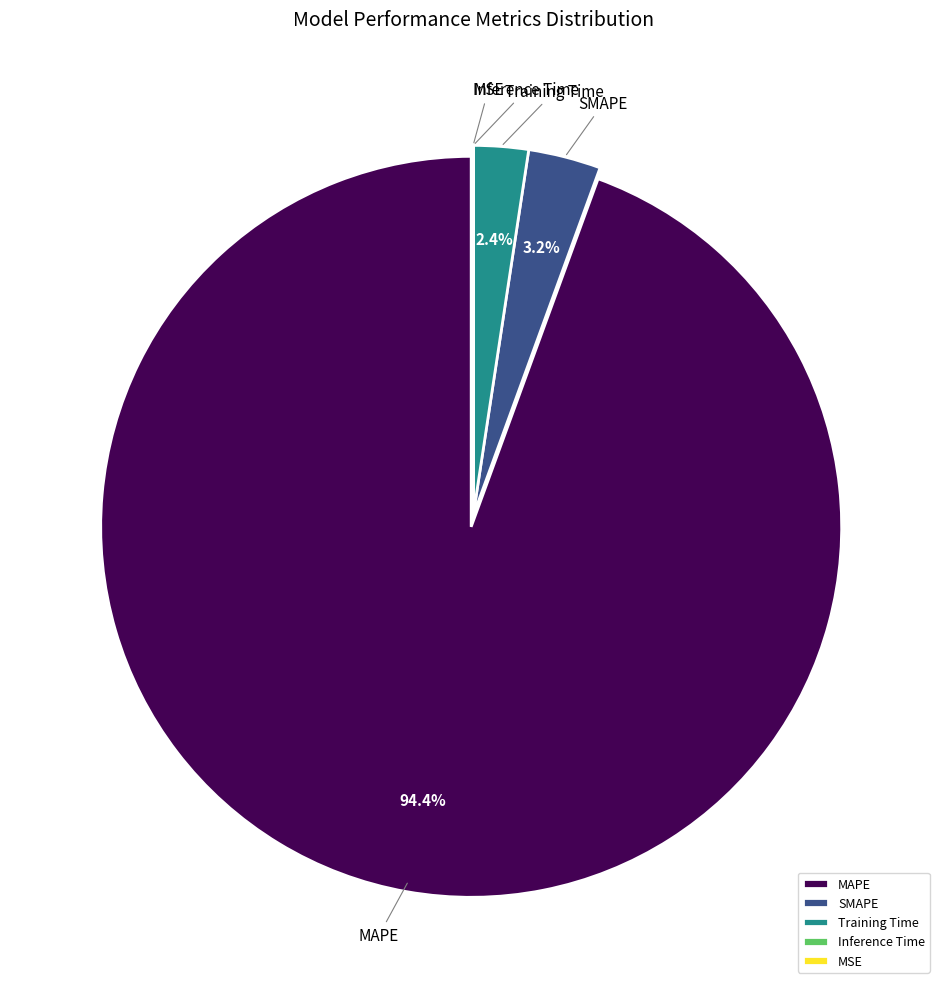

The Training Time slice represents 11% of the pie. True or false?

False